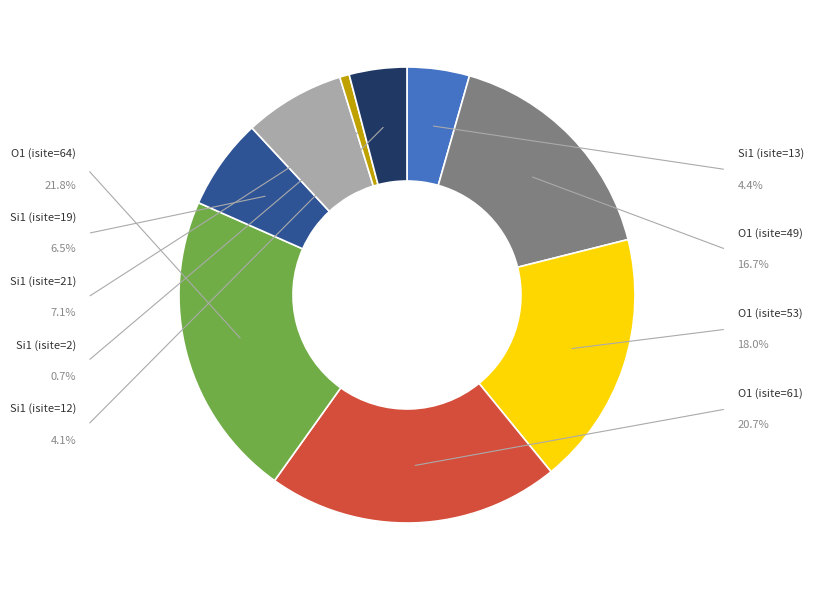

Rank the categories by value from highest to lowest.

O1 (isite=64), O1 (isite=61), O1 (isite=53), O1 (isite=49), Si1 (isite=21), Si1 (isite=19), Si1 (isite=13), Si1 (isite=12), Si1 (isite=2)